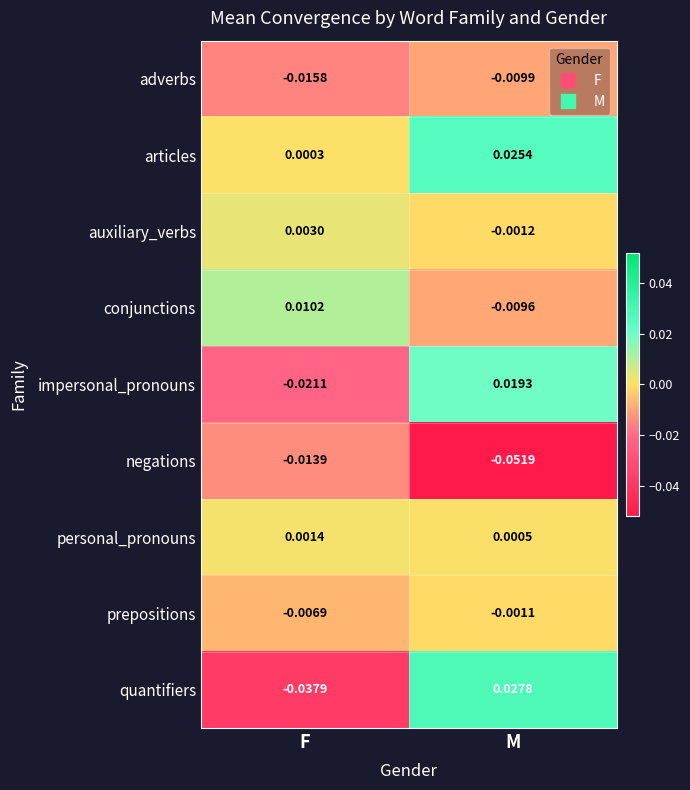

At which label is negations closest to 0?

F